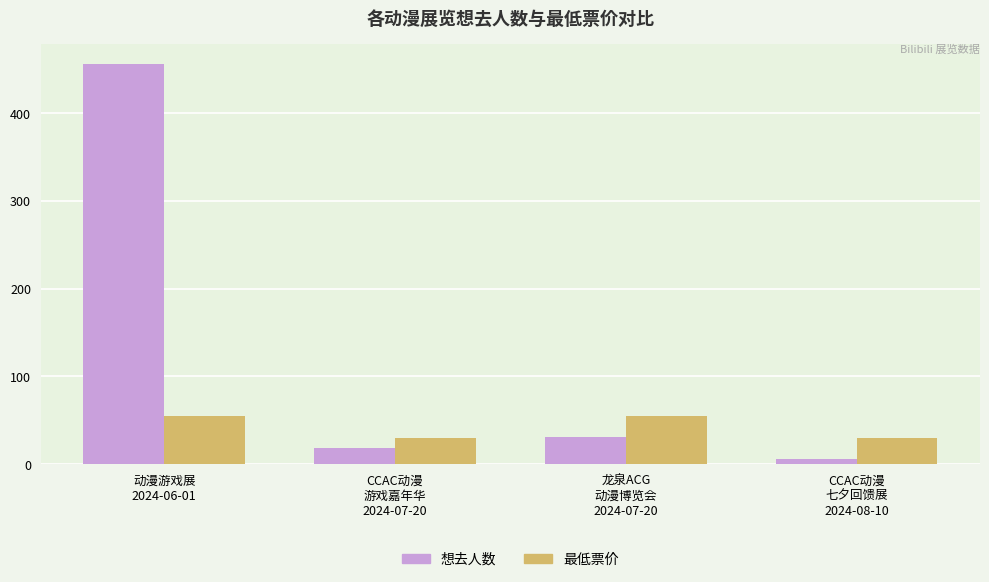

What is the spread (max minus min) of values at CCAC动漫
七夕回馈展
2024-08-10?

23.9